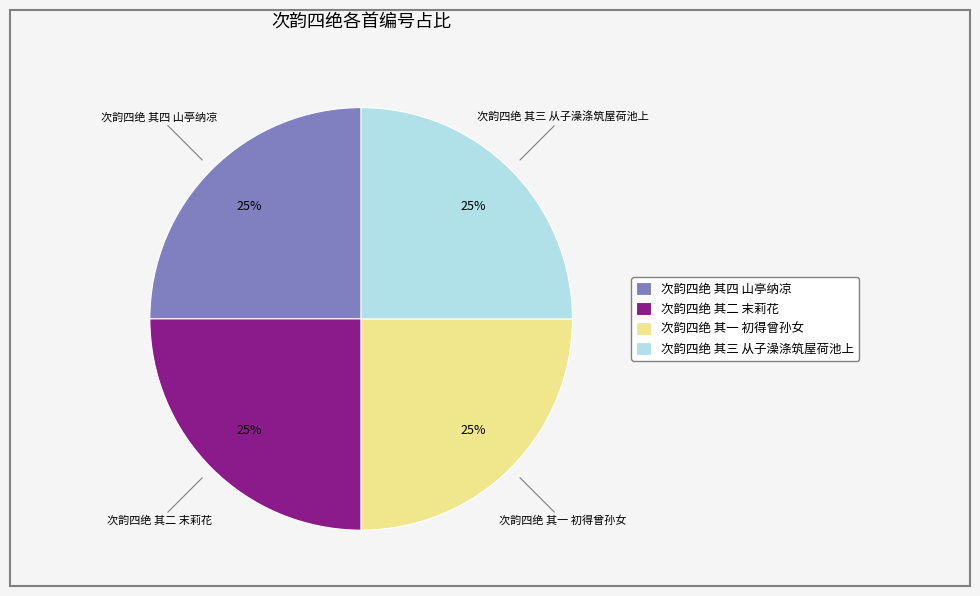

Approximately how many times larger is the value at 次韵四绝 其四 山亭纳凉 compared to 次韵四绝 其一 初得曾孙女?

1.0